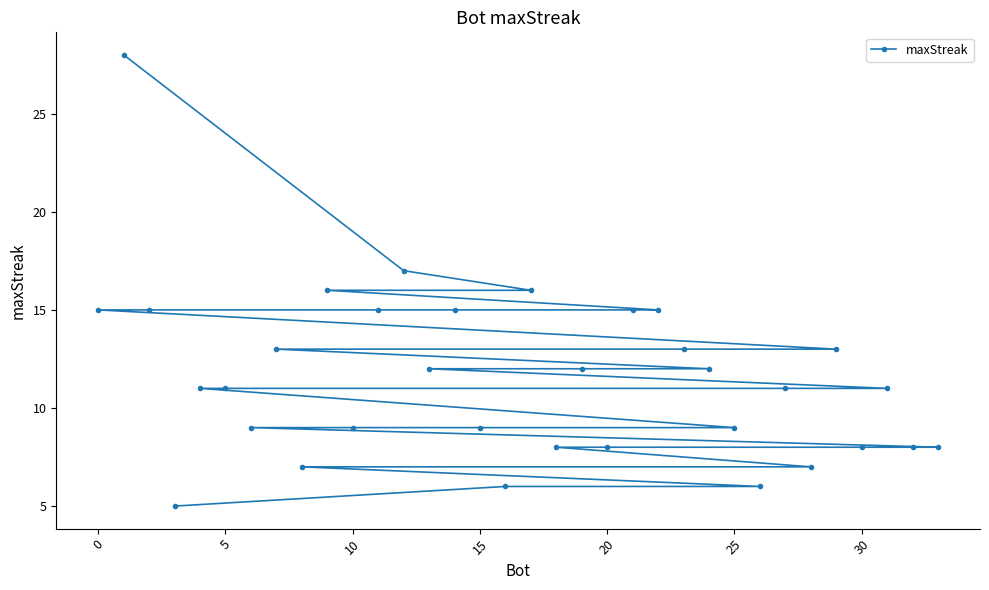

The chart shows a value of 15 at 0. True or false?

True